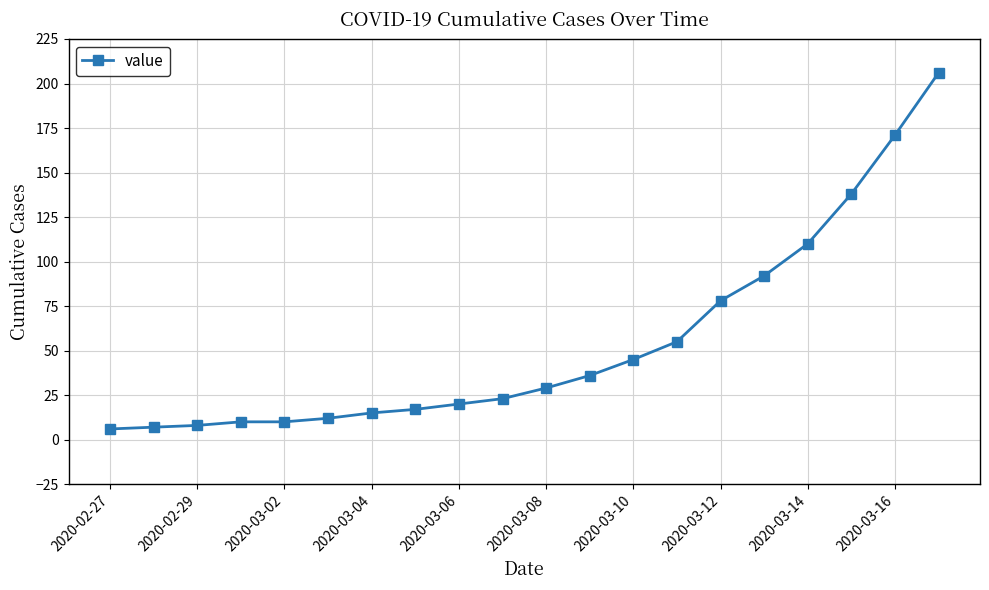

What is the greatest value displayed?

206